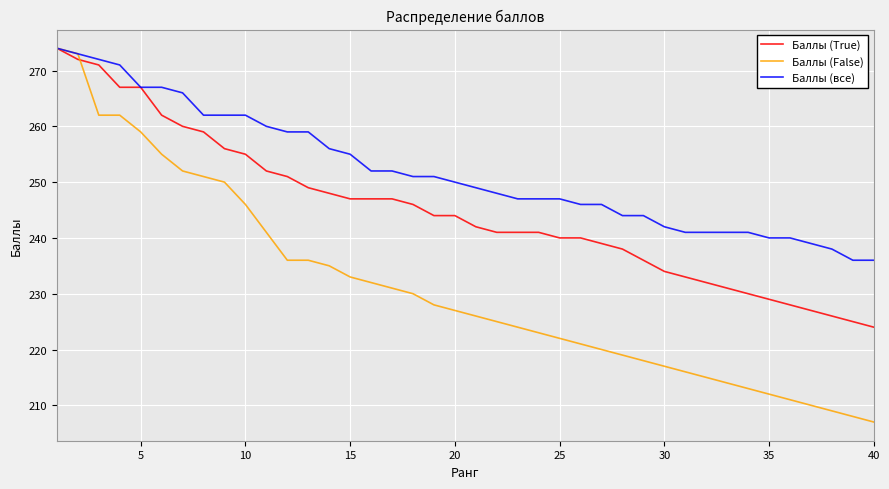

Which series has the largest range (max minus min)?

Баллы (False)